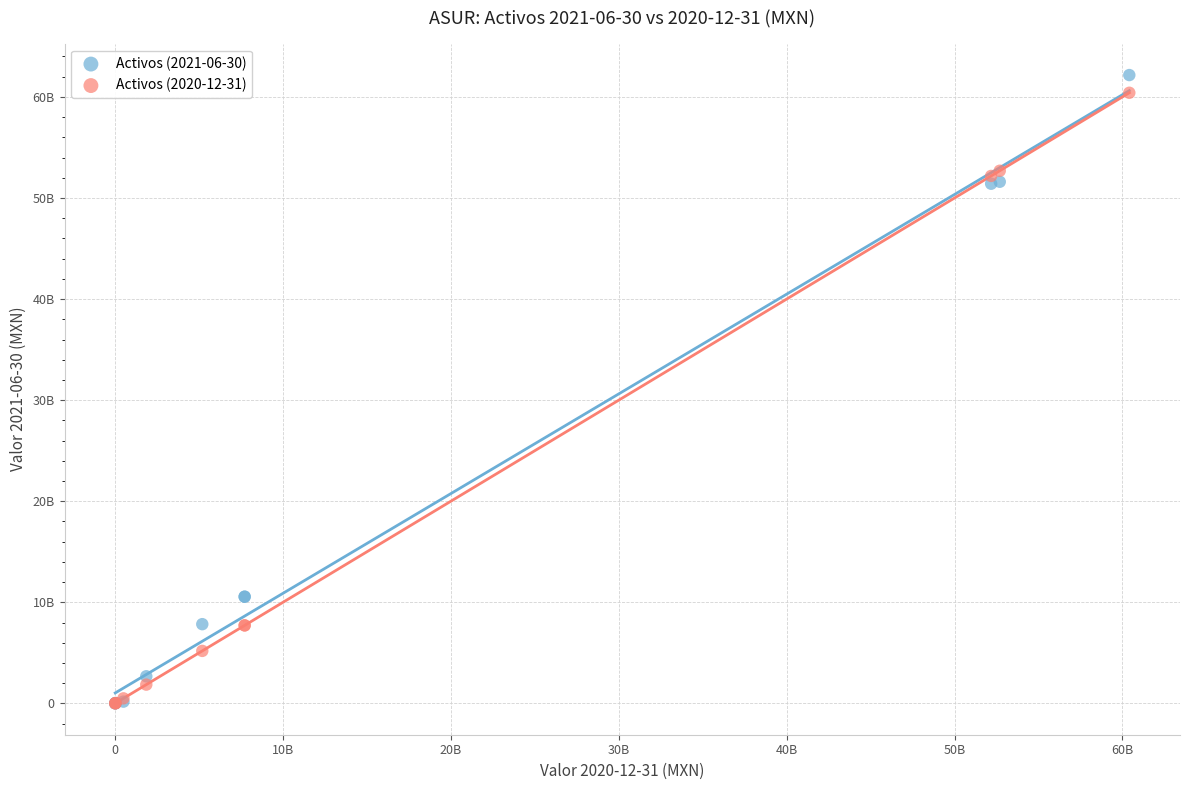

What are all the series names shown in the legend?

Activos (2021-06-30), Activos (2020-12-31)